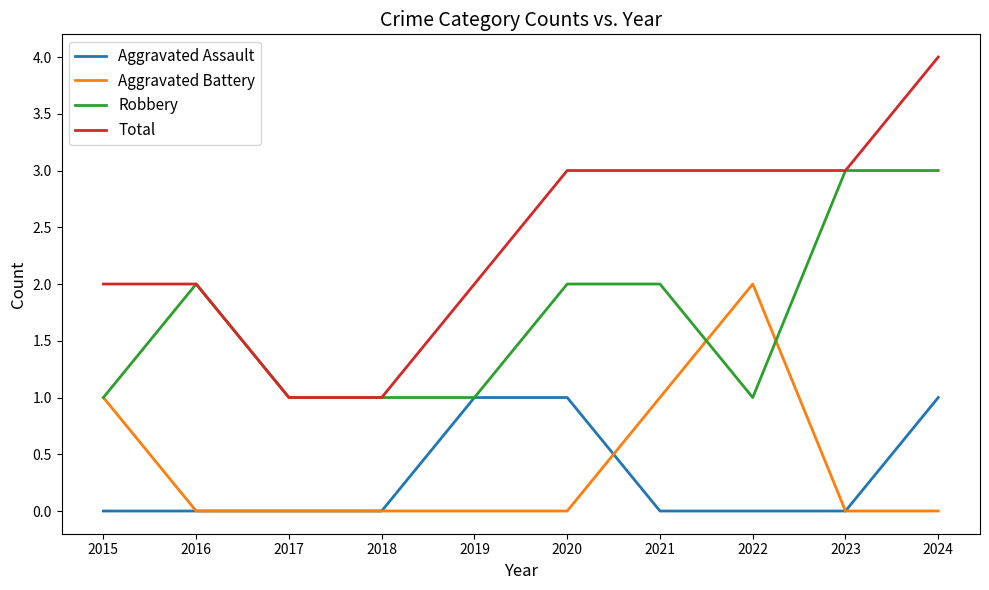

Read the Robbery value at 2018.

1